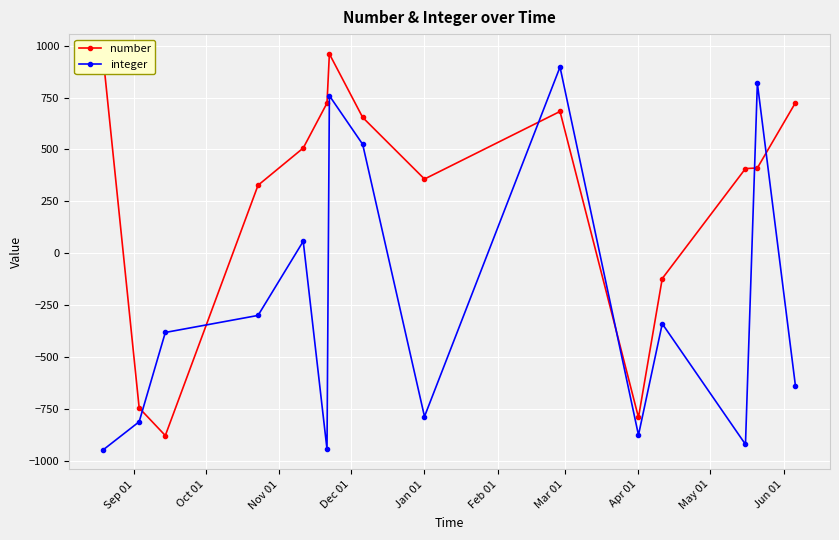

What is the smallest value displayed?

-945.0